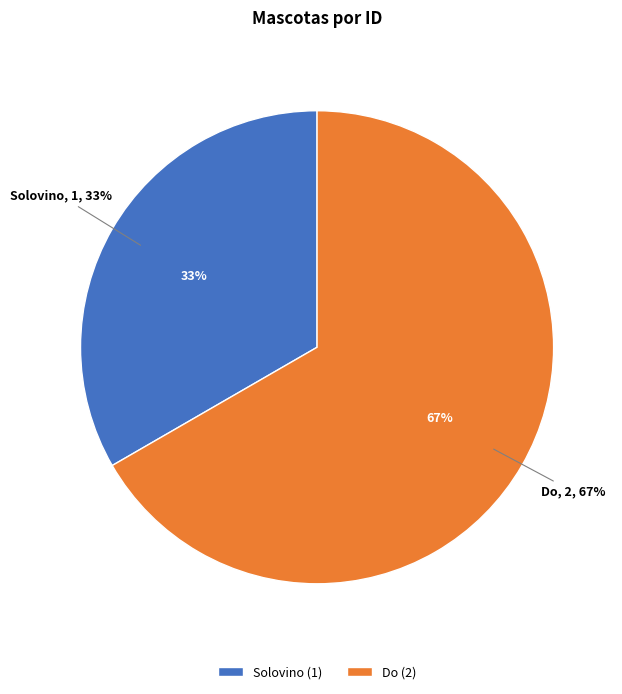

To the nearest percent, what is the difference between the Do and Solovino slice percentages?

33%